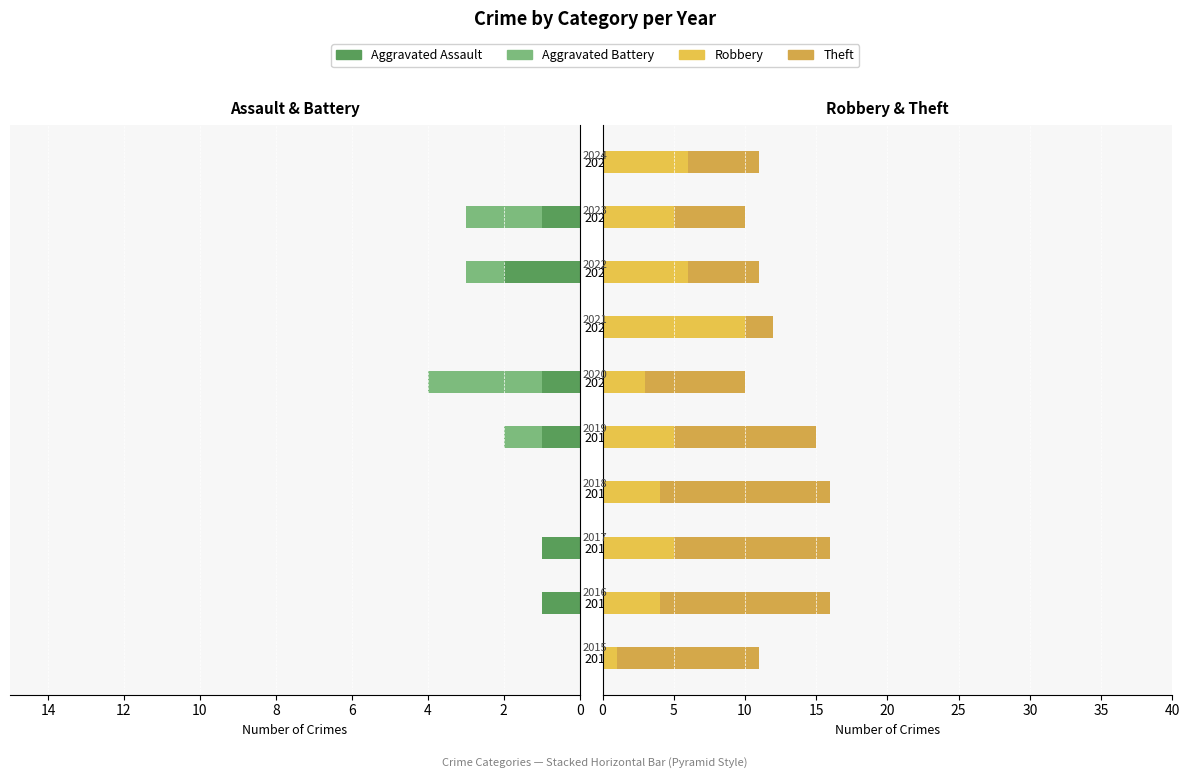

How many categories are shown in the chart?

10